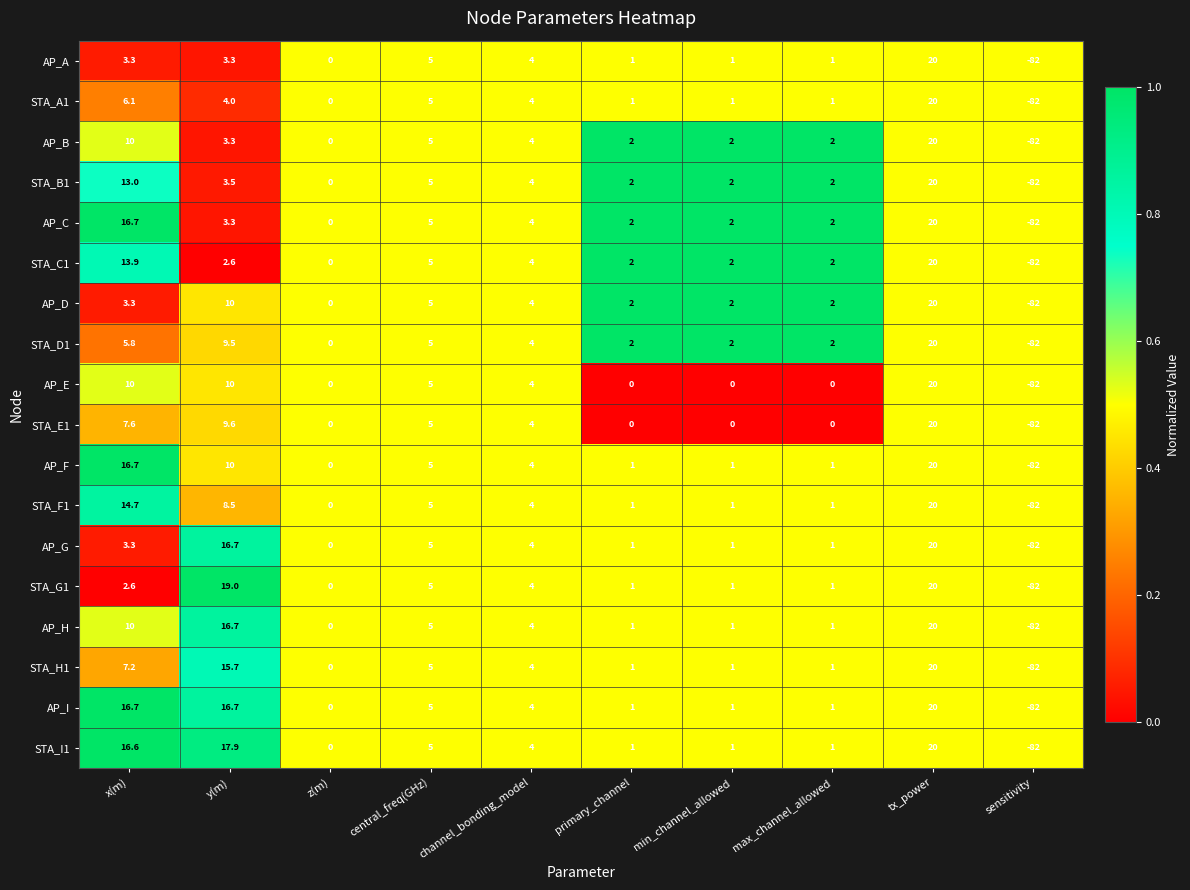

The AP_A series shows 30.9 at z(m). True or false?

False